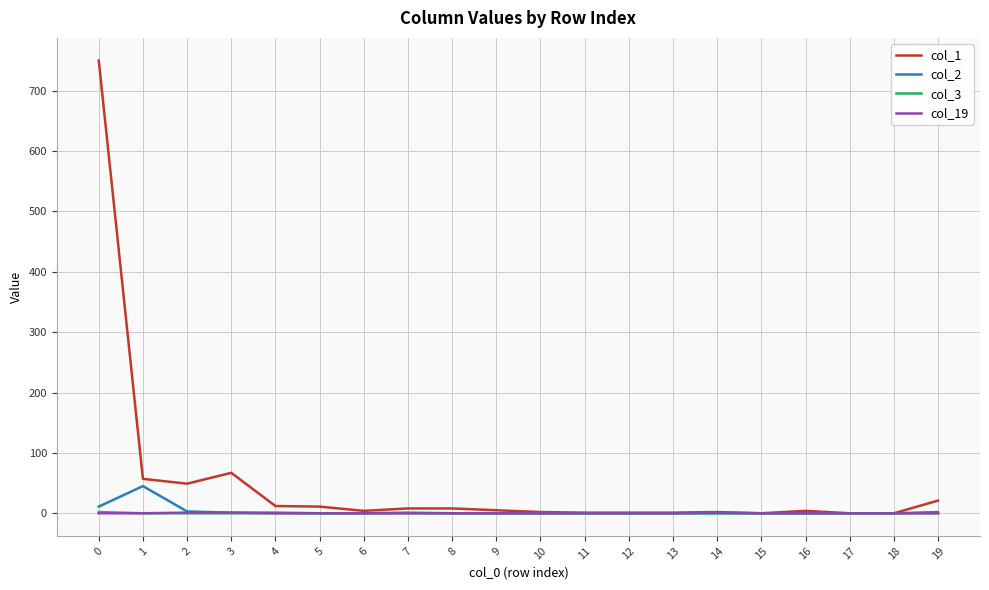

Which series has the largest total across all categories?

col_1